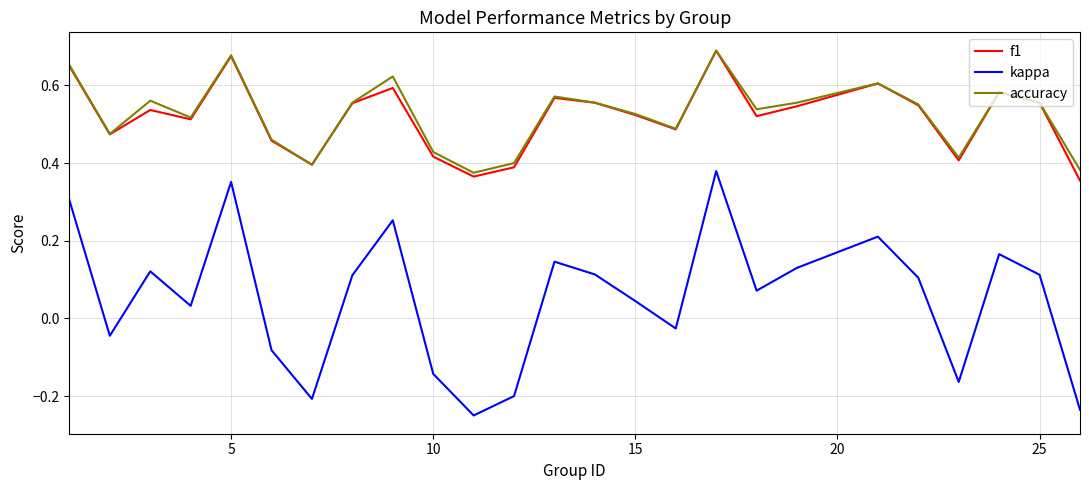

How many categories are shown in the chart?

25